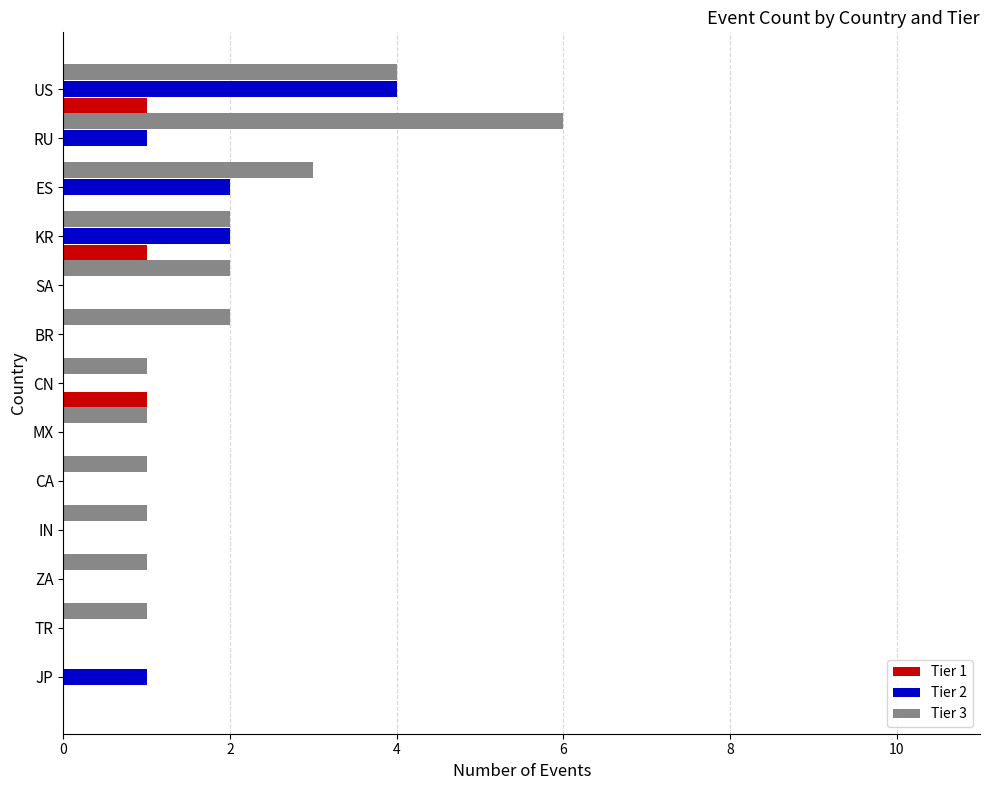

Is it true that Tier 2 equals 2 at KR?

True